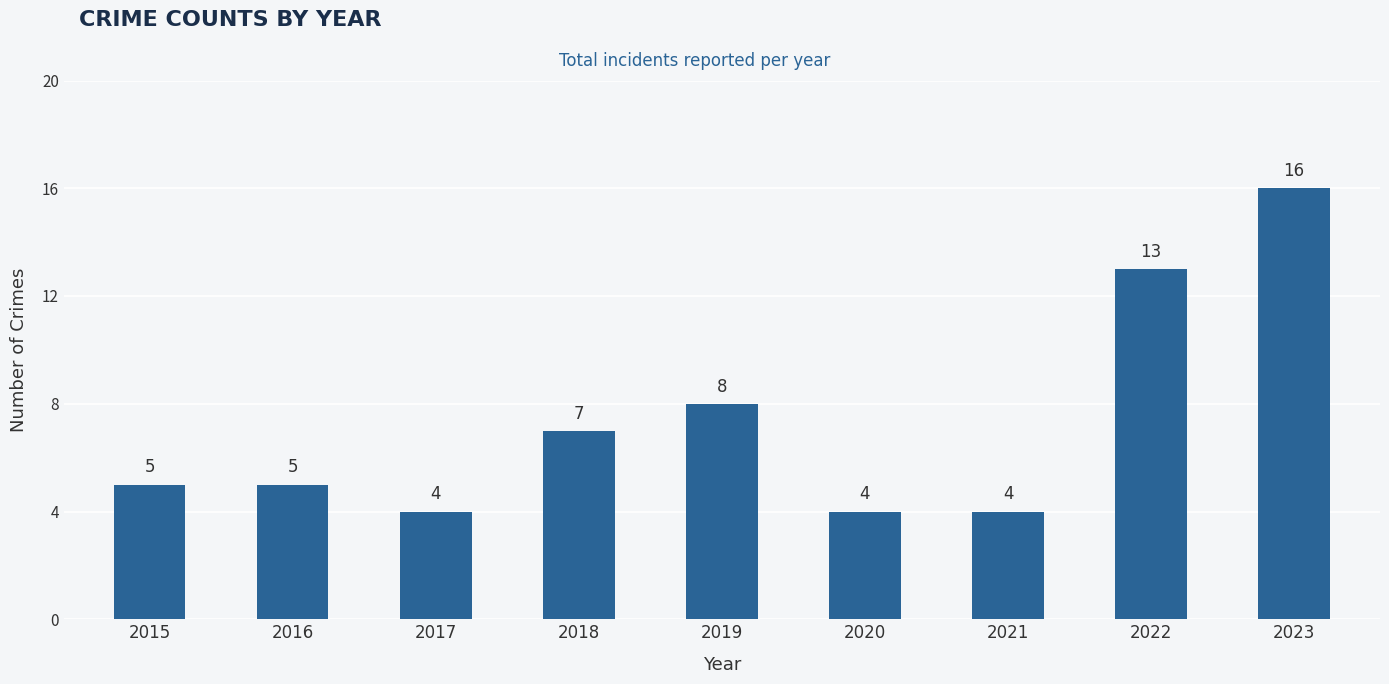

Reading left to right, what are all the values shown in this chart?

2015=5	2016=5	2017=4	2018=7	2019=8	2020=4	2021=4	2022=13	2023=16